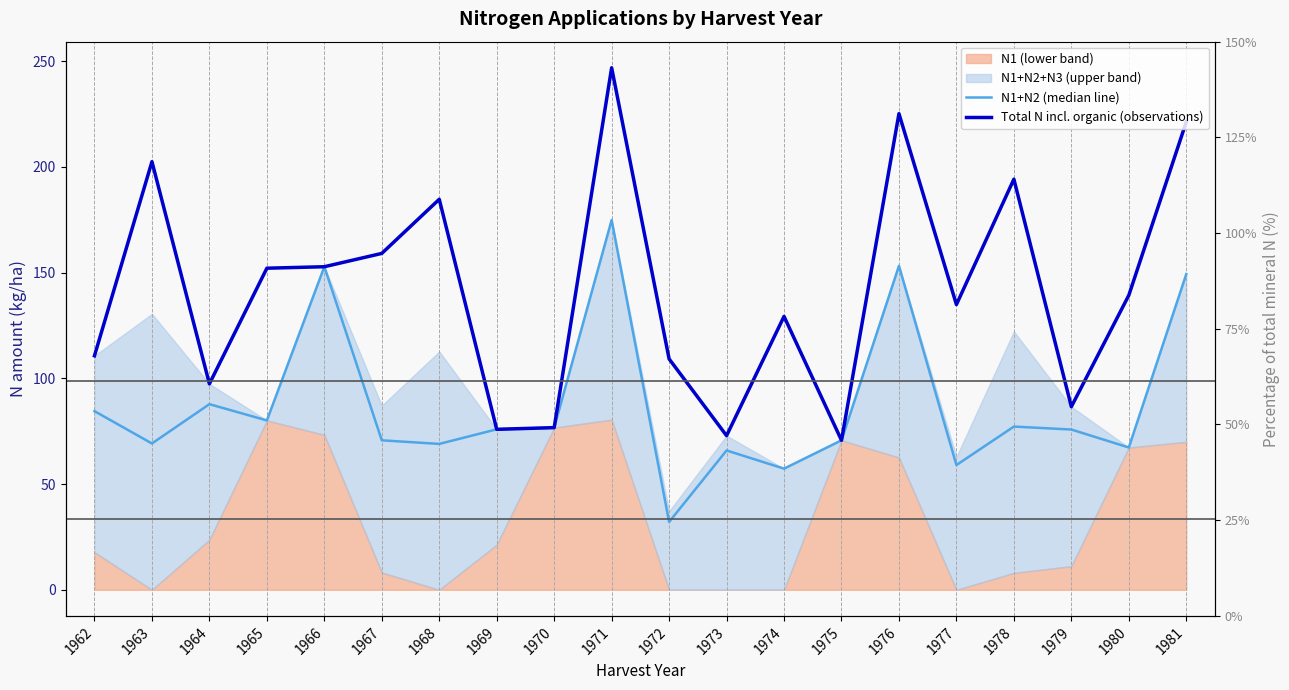

True or false: Total N incl. organic contribution (observation) and N1+N2 (median-style line) intersect in this chart.

False